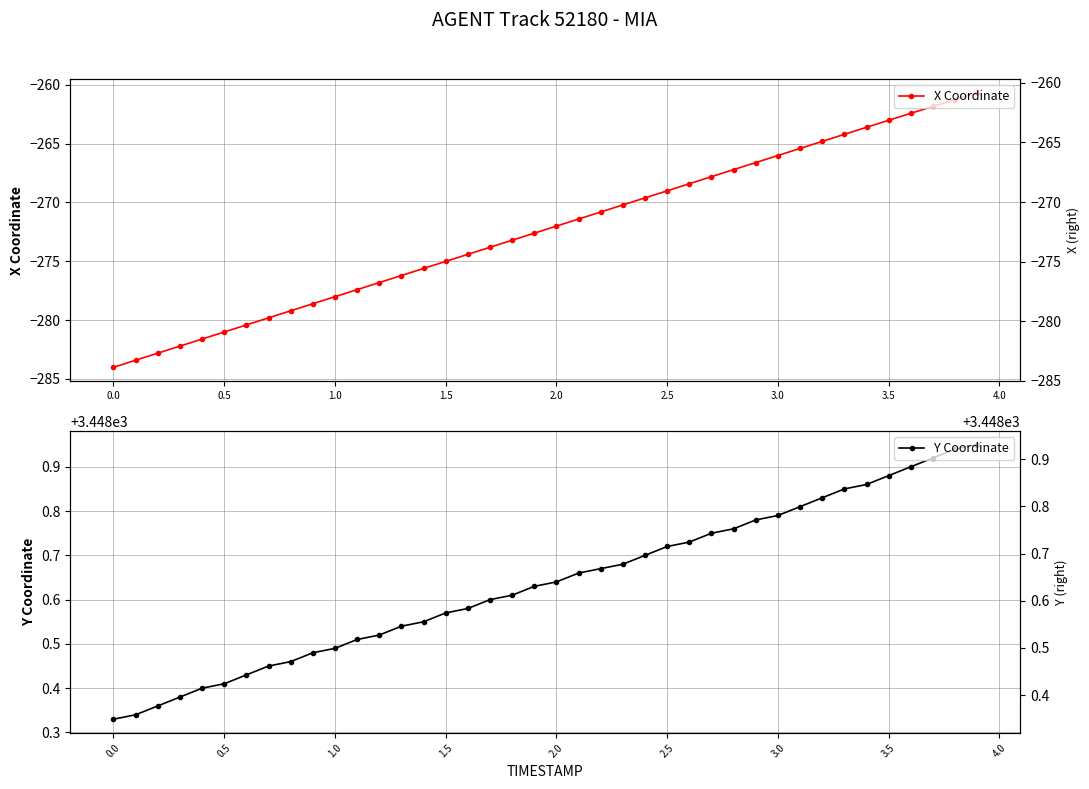

The Y Coordinate series shows 3448.6 at 2.0. True or false?

True